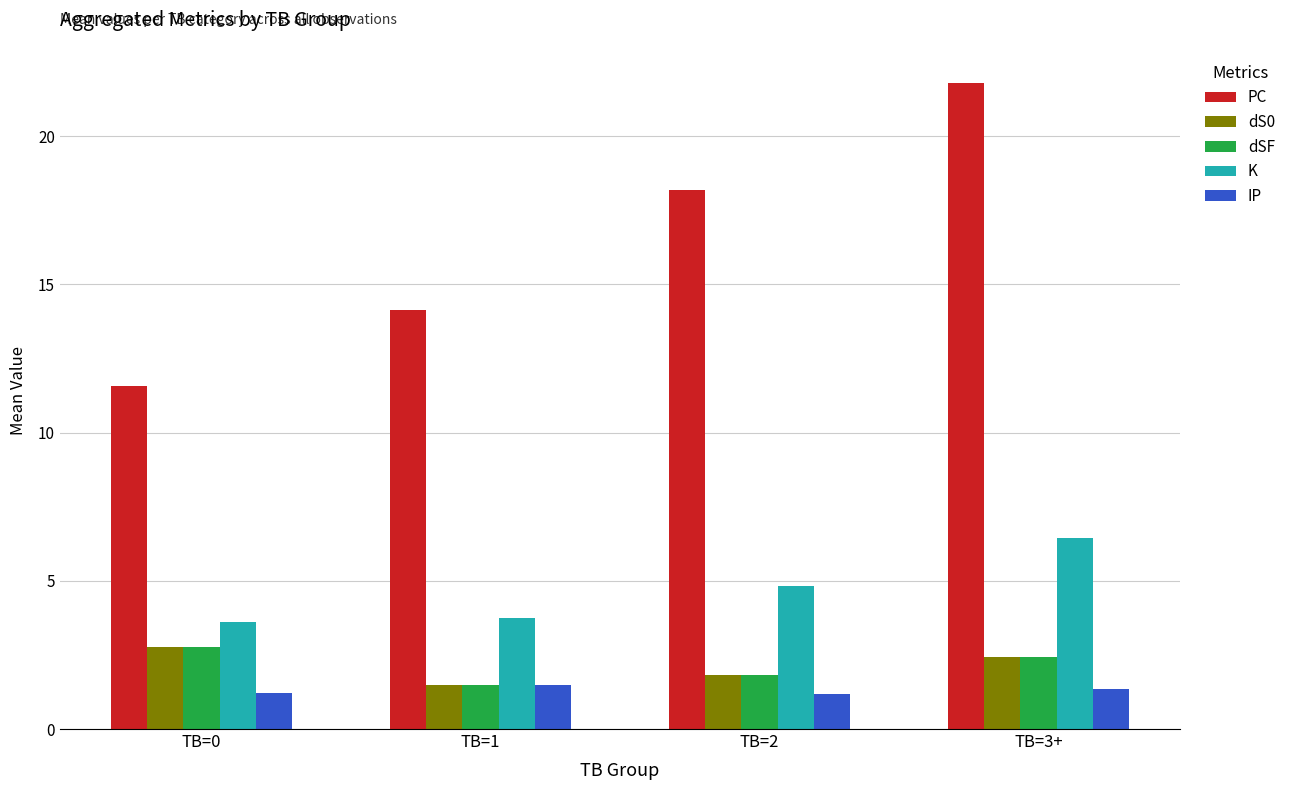

What is the minimum value for IP?

1.2